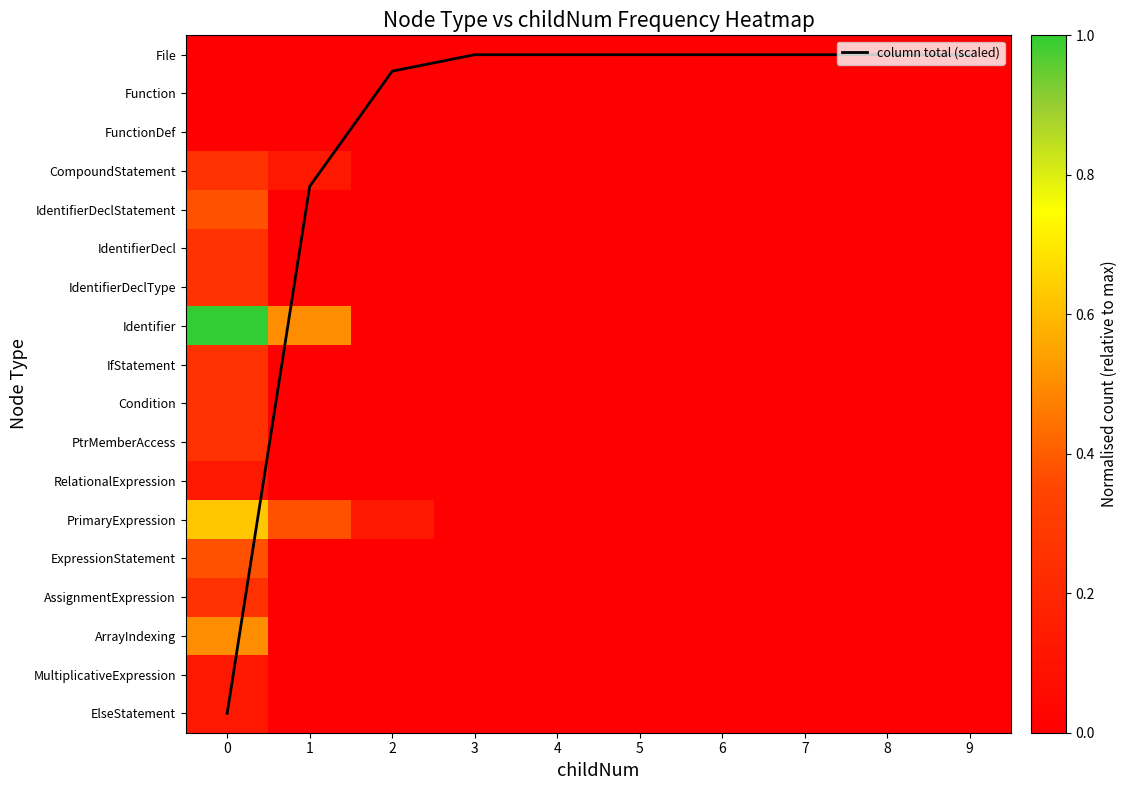

Which series has the largest total across all categories?

column total (scaled)